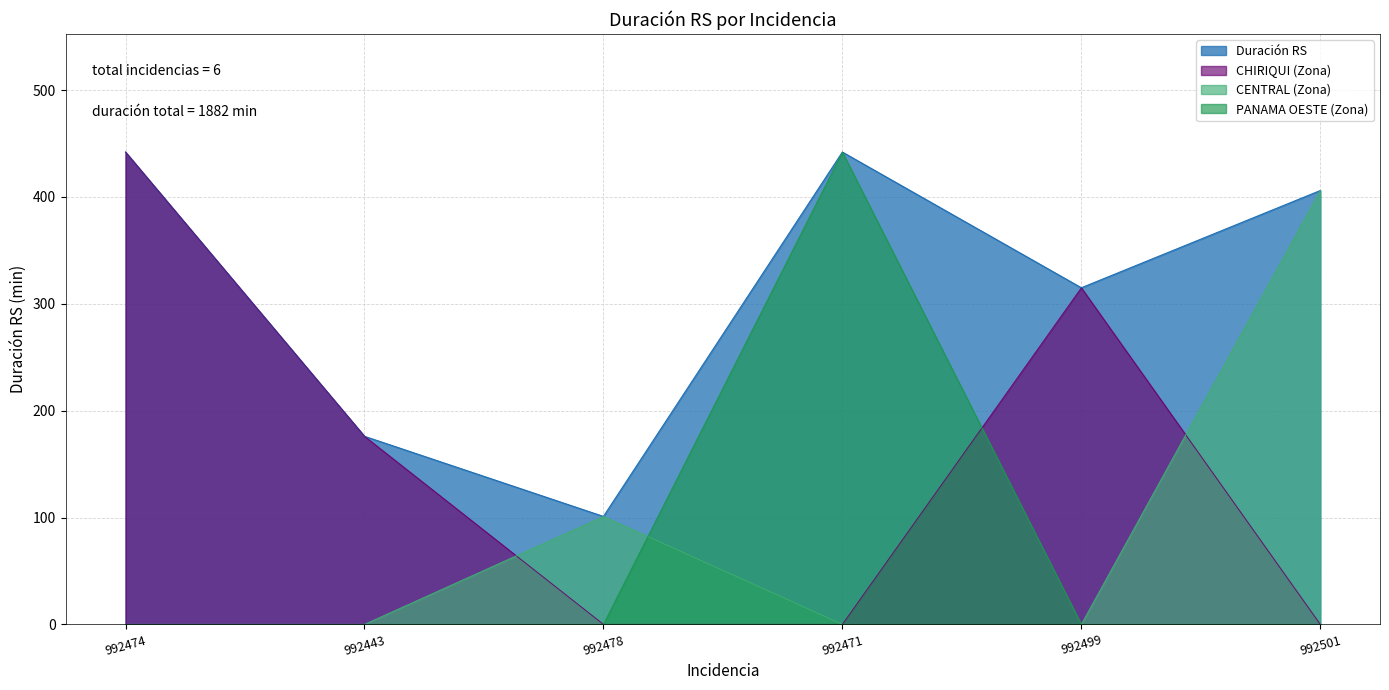

Reading left to right, extract all data points from this chart.

992474=442	992443=176	992478=101	992471=442	992499=315	992501=406